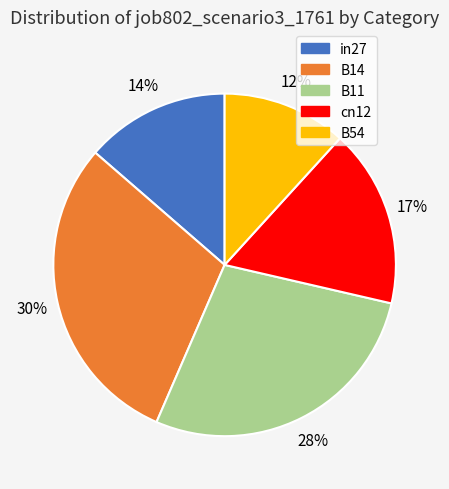

What is the smallest slice in the pie chart?

B54